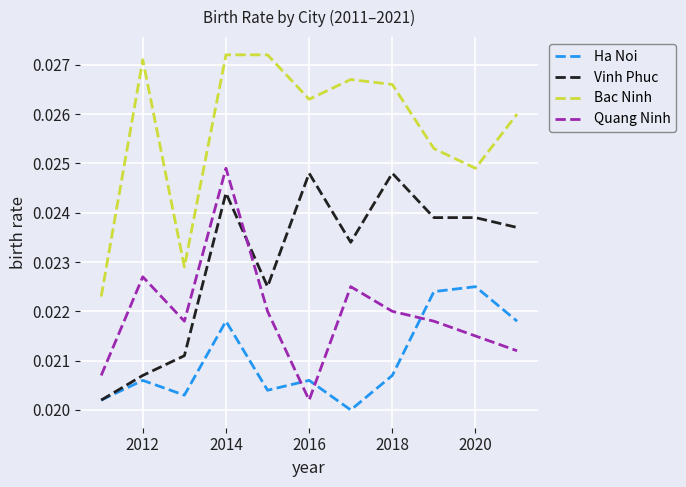

Rank the series by their average value, from highest to lowest.

Bac Ninh, Vinh Phuc, Quang Ninh, Ha Noi